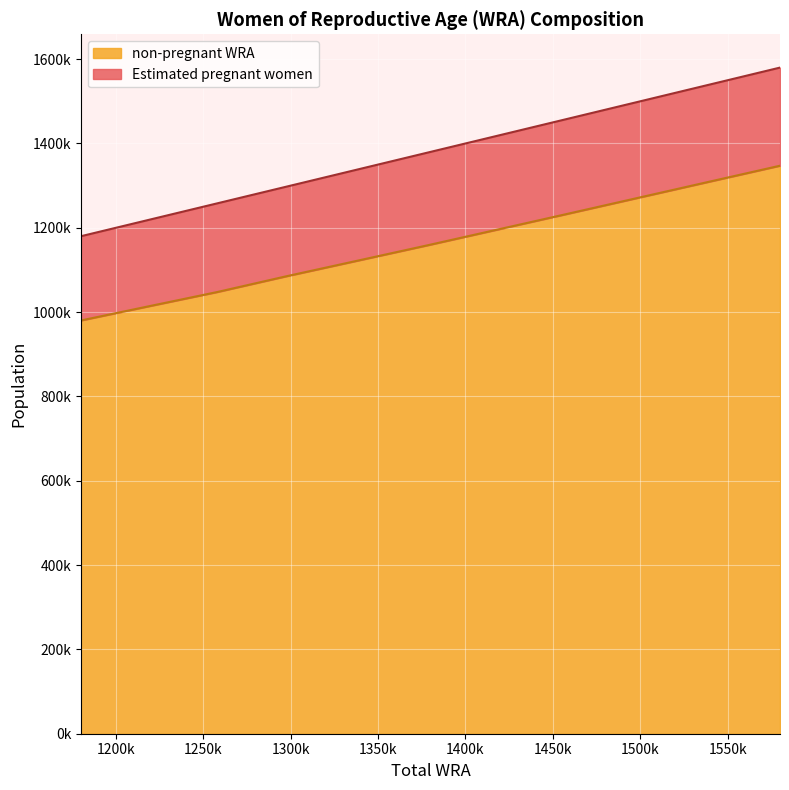

How many values in the non-pregnant WRA series exceed 1159099?

6